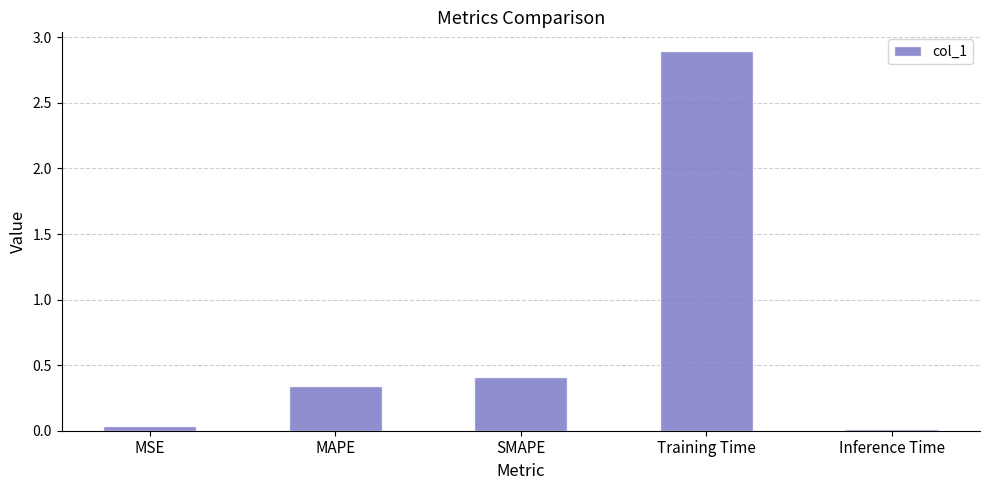

Is it true that the value at Inference Time is 0.0?

True